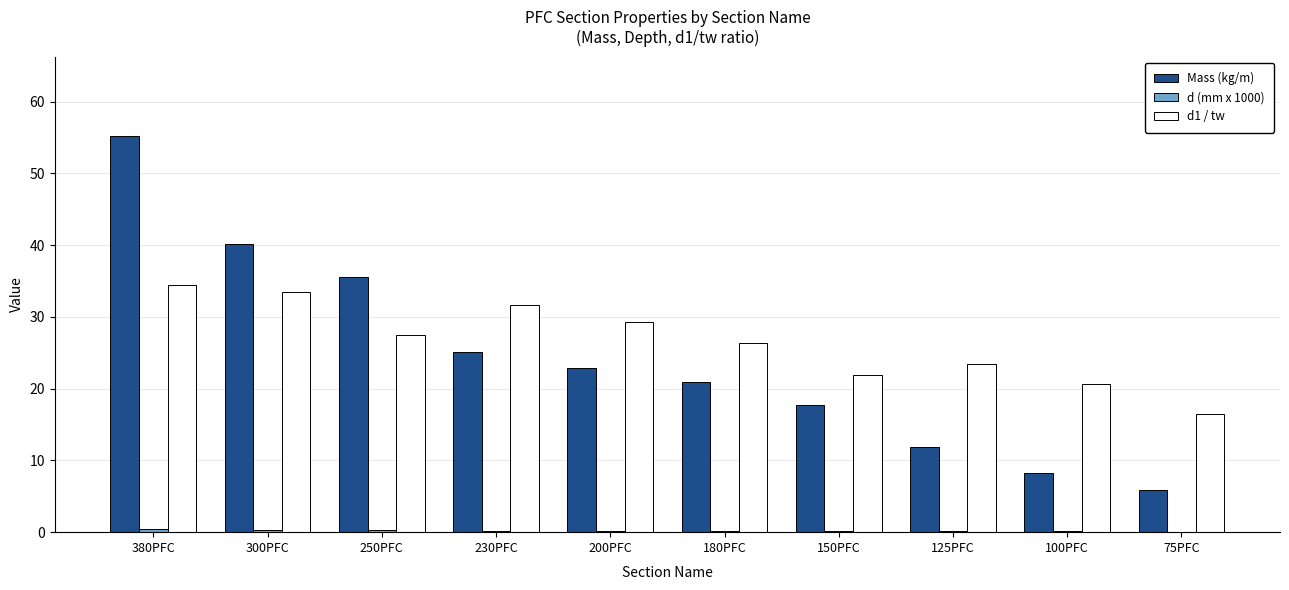

What is the sum of all Mass (kg/m) values?

243.5